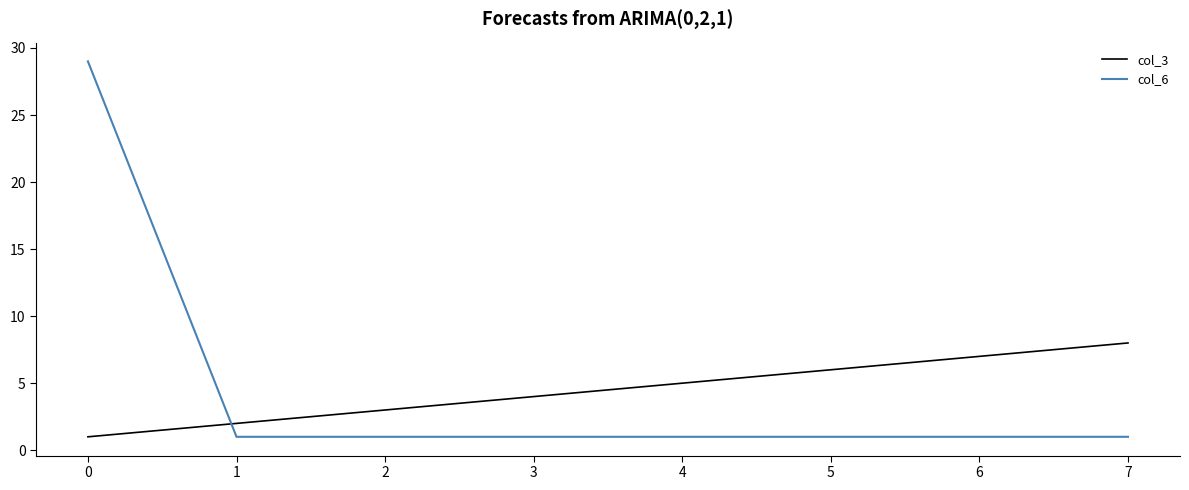

The col_6 series shows 1 at 5. True or false?

True